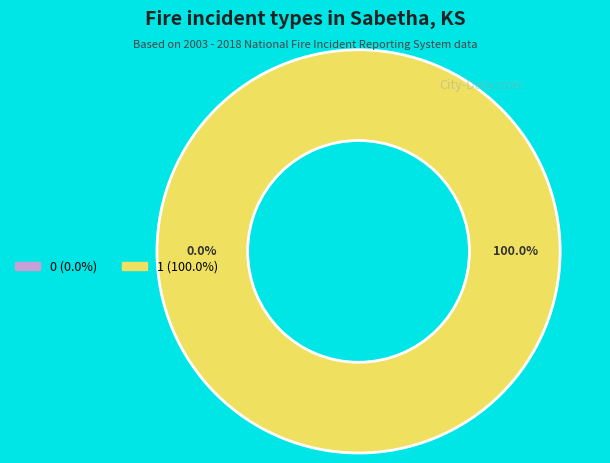

Do 0 and 1 together represent more than half of the pie?

Yes